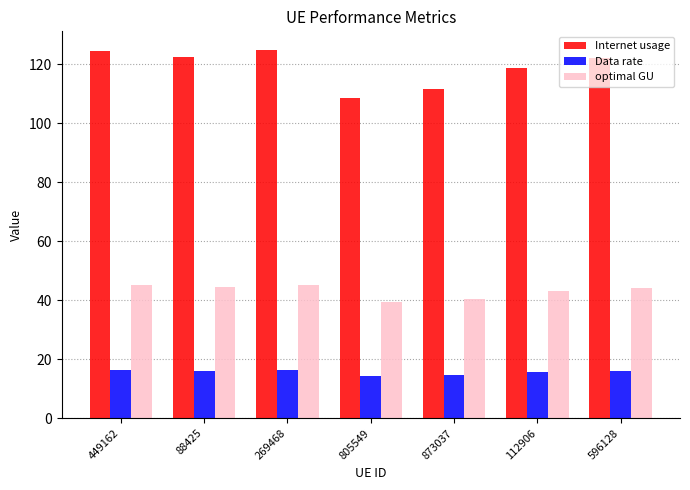

Which series has the widest spread of values?

Internet usage